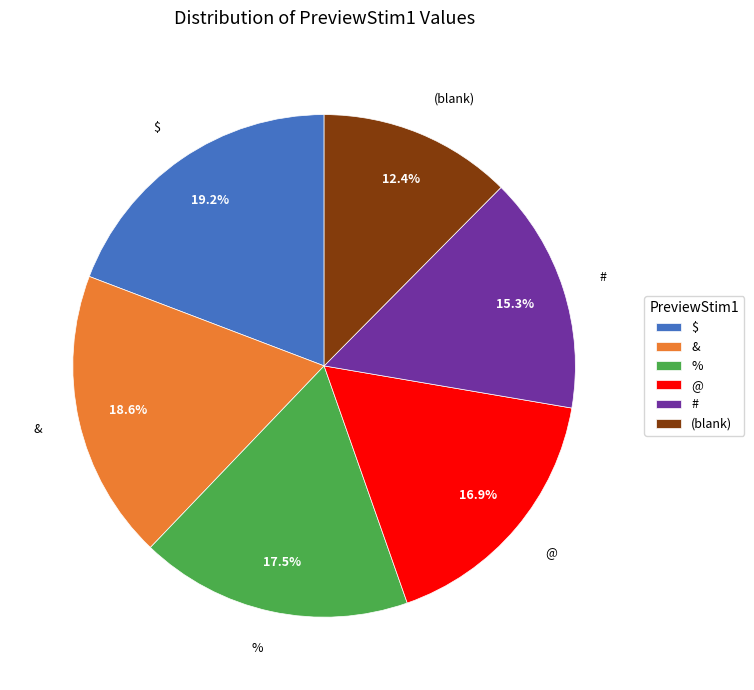

Which has a higher value, $ or &?

$